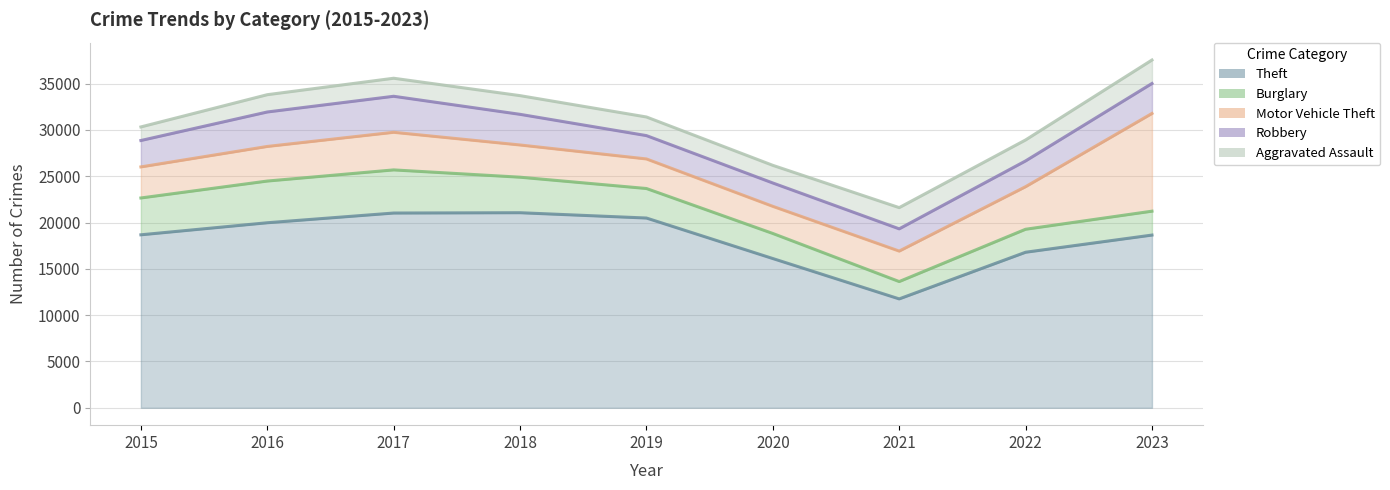

Does the chart have visible grid lines?

Yes